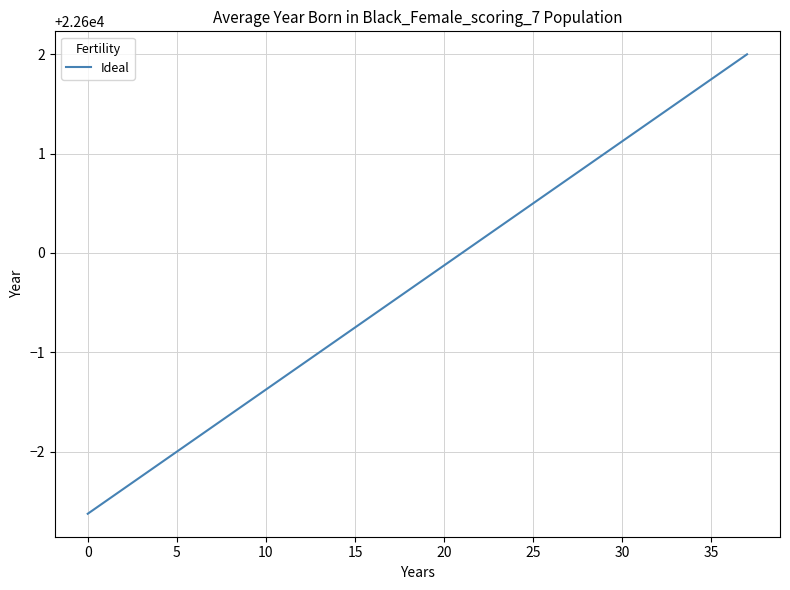

What is the greatest value displayed?

22602.0